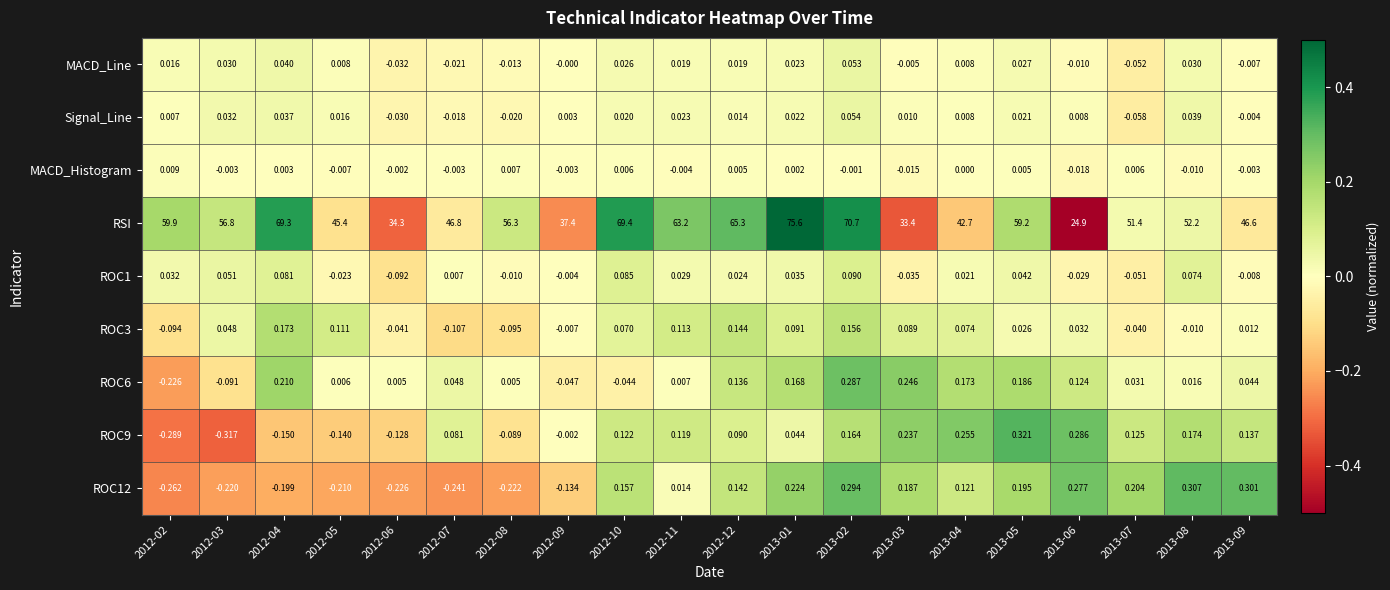

Is the value of ROC1 at 2013-03 greater than the value of ROC3 at 2013-05?

No